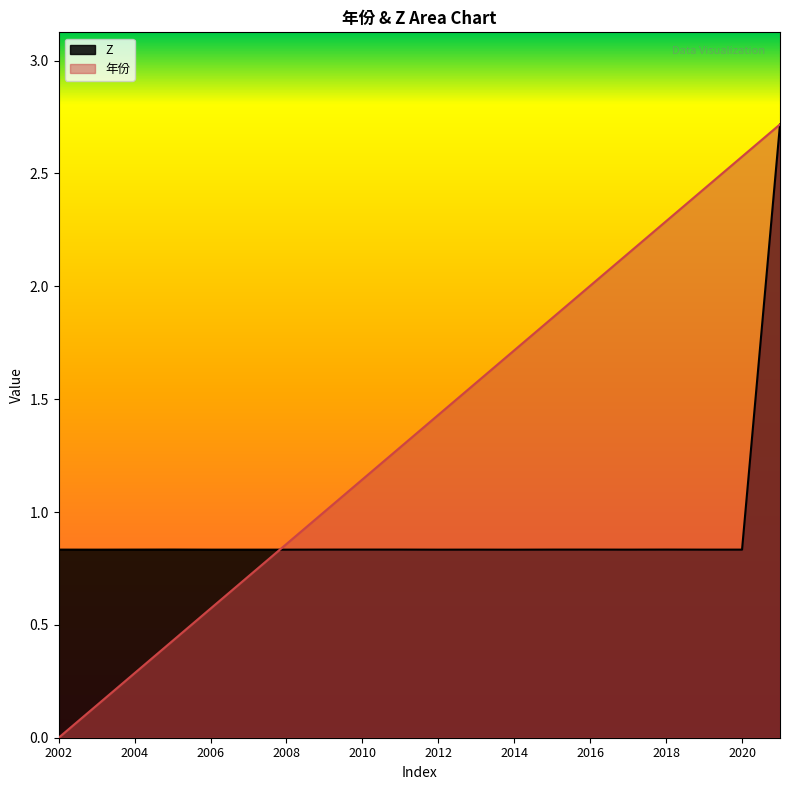

At which label is the value closest to 1?

2014